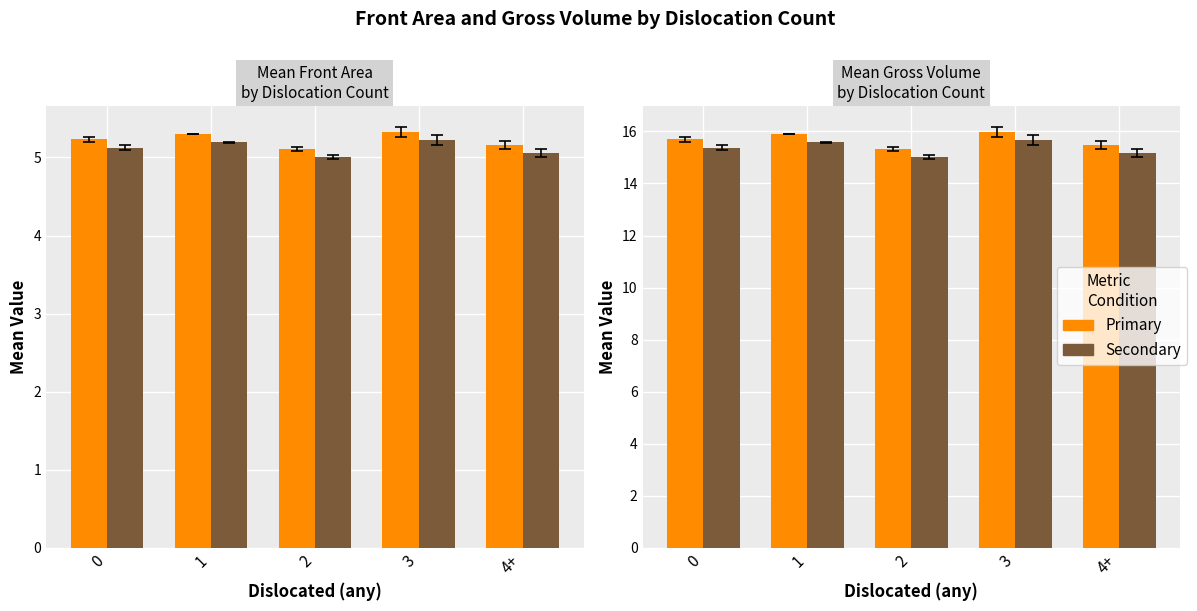

List the labels in order of Gross Volume (alt) value, smallest first.

2, 4+, 0, 1, 3